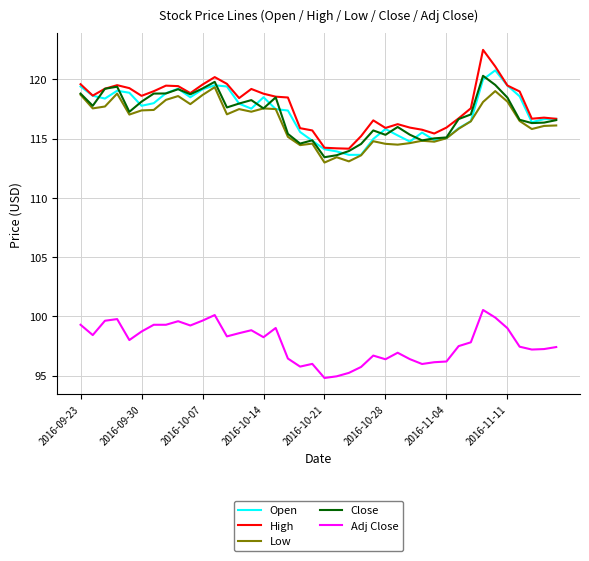

Does the chart have visible grid lines?

Yes